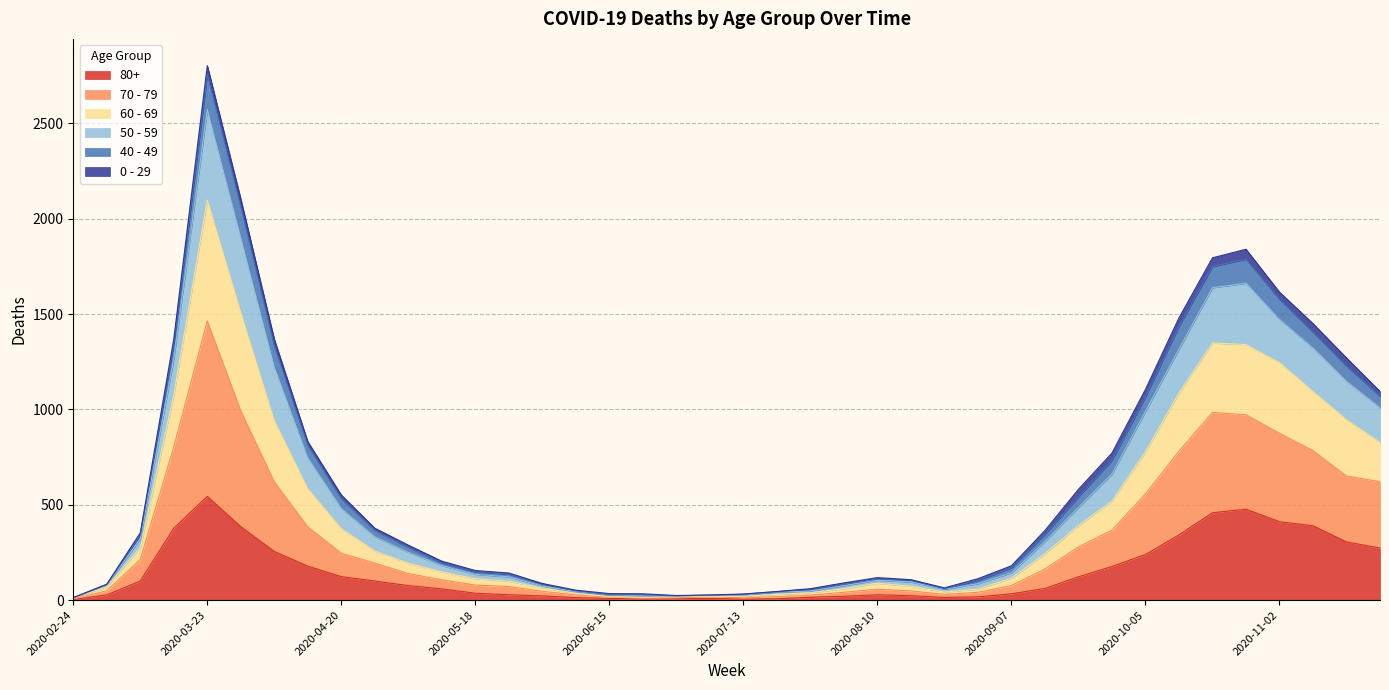

Is the value of 60 - 69 at 2020-05-11 greater than the value of 50 - 59 at 2020-06-15?

Yes